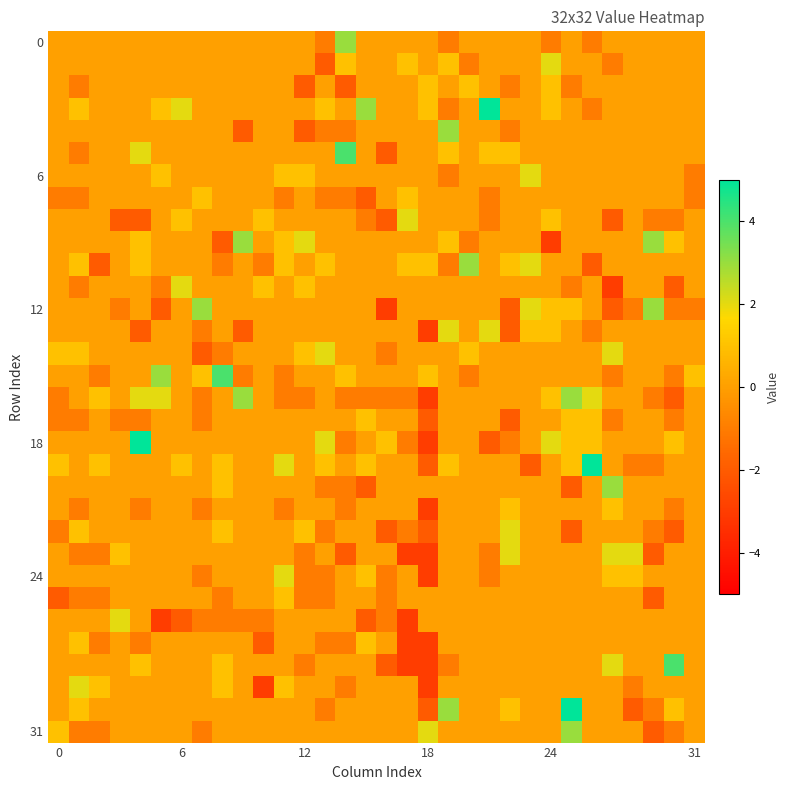

At which category is the sum across all series the highest?

25